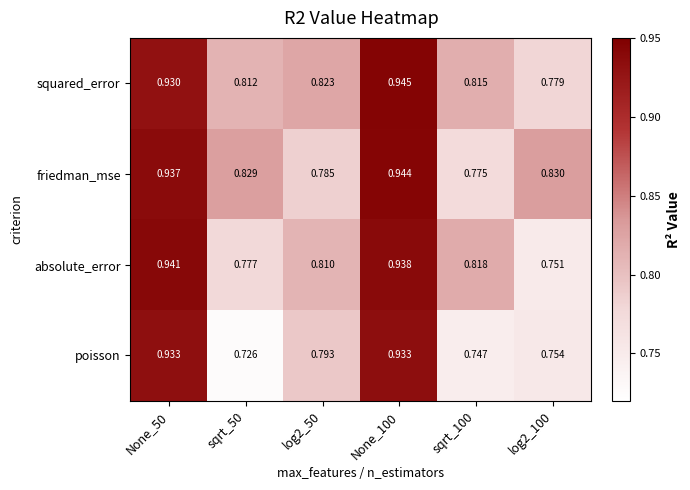

Between sqrt_50 and log2_50, which series saw the biggest shift?

poisson